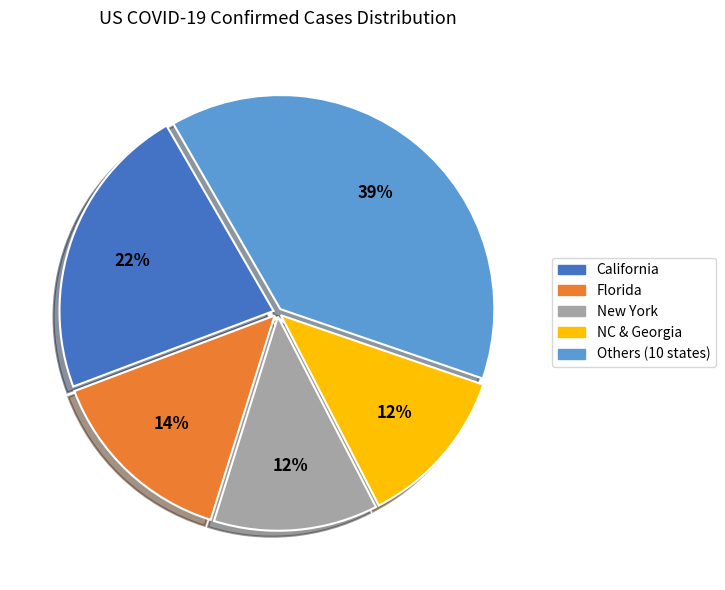

To the nearest percent, what is the average slice percentage?

20%